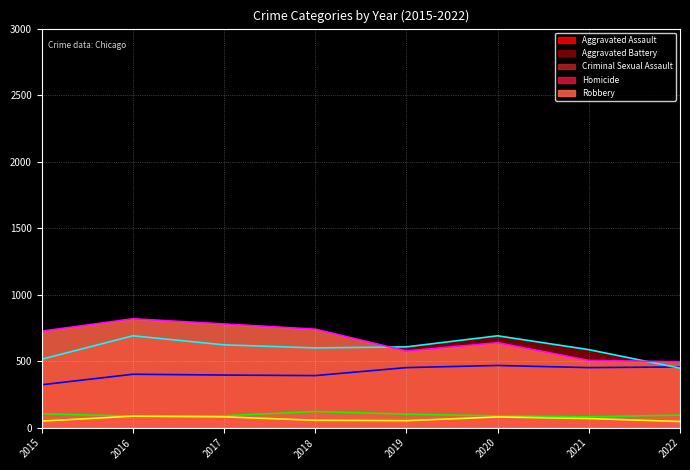

Is it true that Aggravated Assault equals 402 at 2016?

True